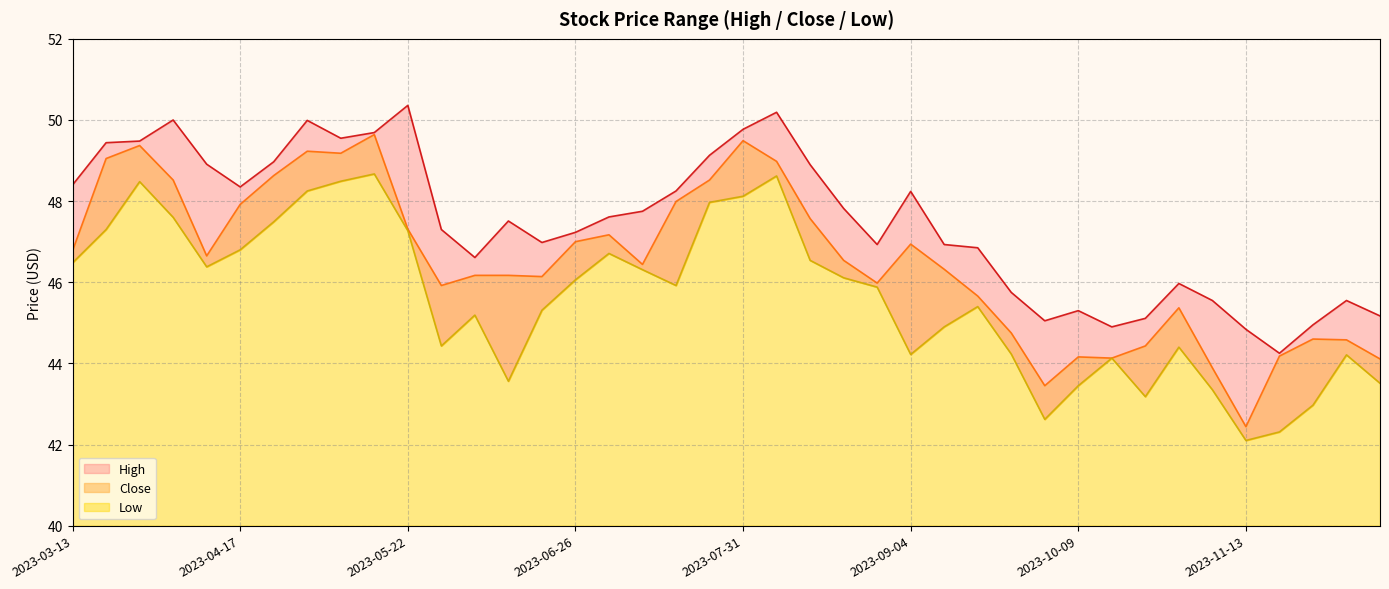

True or false: Close and Low cross at least once.

False